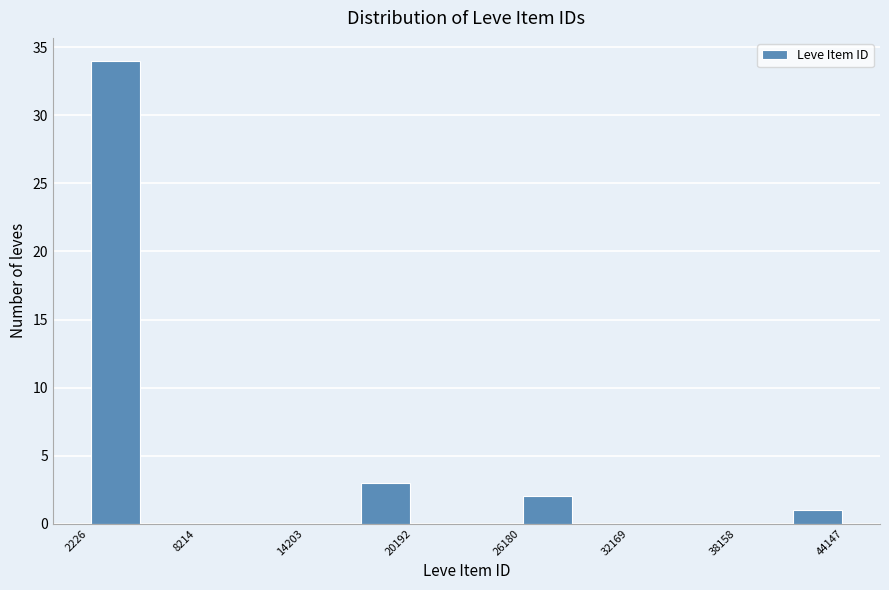

Read against the x-axis, roughly where is the centre of the tallest bar?

4000